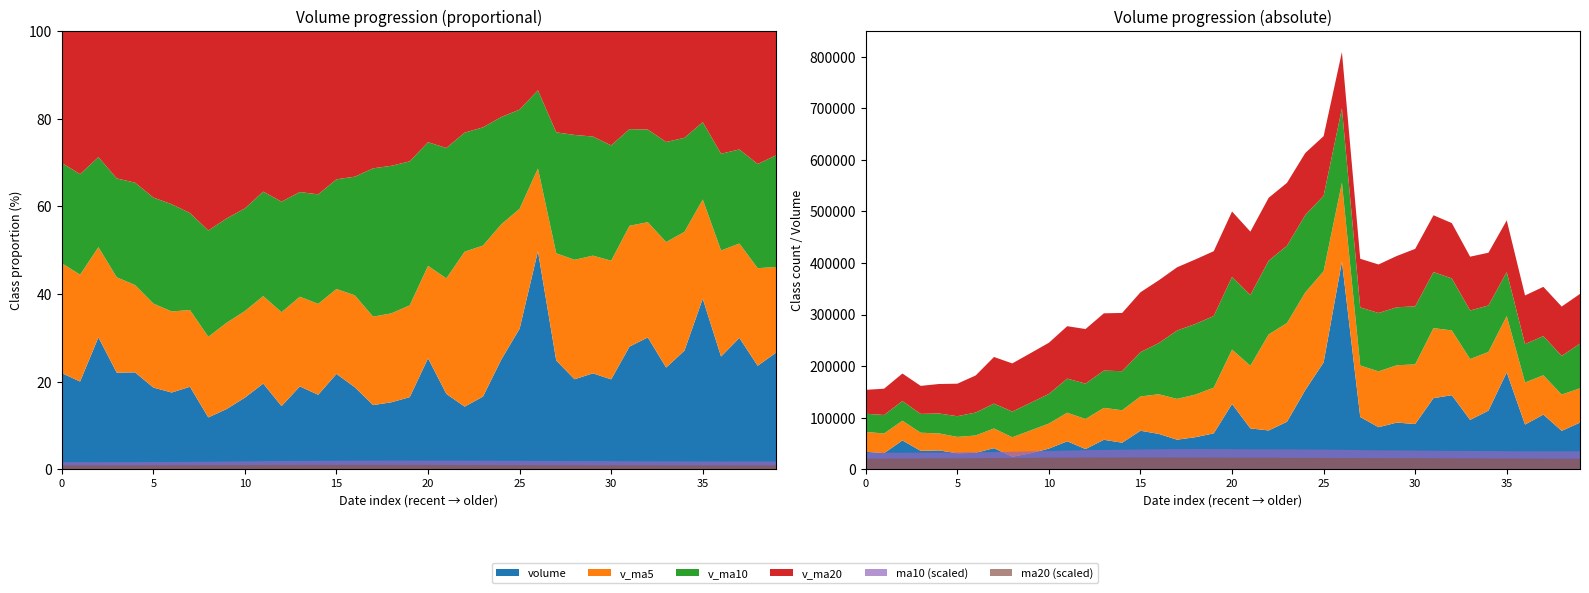

Reading right to left, transcribe all the data shown in this chart.

volume: 90494.0	74539.0	106066.4	86699.0	187985.4	113675.5	95689.0	143642.0	137904.0	87697.2	90560.9	81565.9	101341.1	402674.0	207281.0	153584.2	92129.2	75249.5	79244.6	126635.4	69627.0	62214.8	57373.5	68599.0	74702.0	51544.0	57202.0	39198.0	54272.5	40142.5	30946.0	24289.5	40999.5	31859.9	30948.3	36579.0	35650.2	55916.6	31287.1	33806.8
v_ma5: 66499.1	70261.7	76192.6	81555.4	109156.8	113793.1	118023.1	125538.2	135779.2	115721.6	111098.6	108274.0	99813.8	152767.8	176684.6	189289.2	191401.9	186183.6	121497.7	105368.6	88577.1	82594.3	79019.1	76889.9	66503.3	62886.7	61884.1	58249.0	55383.7	48471.8	44352.2	37769.7	38130.0	33647.5	31808.7	32935.2	35207.4	38190.8	38076.2	38647.9
v_ma10: 86593.3	75046.2	75917.2	74434.0	85170.1	90146.1	94142.4	100865.4	108667.3	112439.1	112445.8	113148.5	112676.0	144273.5	146203.1	150193.9	149838.0	142998.7	137132.8	141026.6	138933.2	136998.1	132601.3	99193.8	85935.9	75731.9	72239.2	68634.0	66136.8	57487.5	53619.4	49826.9	48189.5	44515.6	40140.2	38643.7	36488.6	38160.4	35861.9	35228.3
v_ma20: 96432.3	95685.6	95559.6	94312.4	100306.5	102233.9	104332.6	107264.6	110161.5	111461.5	99519.6	94097.4	94296.6	109353.7	115686.6	120170.0	121990.2	121932.1	122900.0	126732.9	125689.5	125073.3	122638.7	121733.7	116069.5	112962.9	111038.6	105816.4	101634.8	99257.1	96276.3	93412.5	90395.4	71854.7	63038.1	57187.8	54363.9	53397.2	50999.3	46357.9
ma10: 7.0	7.0	7.0	7.0	7.0	7.1	7.1	7.1	7.2	7.3	7.3	7.4	7.5	7.6	7.6	7.7	7.7	7.7	7.7	7.8	7.8	7.9	7.8	7.8	7.7	7.6	7.5	7.4	7.3	7.1	6.9	6.8	6.7	6.6	6.5	6.5	6.5	6.4	6.4	6.4
ma20: 6.8	6.8	6.9	6.9	6.9	7.0	7.0	7.1	7.1	7.2	7.1	7.2	7.2	7.3	7.3	7.4	7.4	7.4	7.5	7.5	7.6	7.6	7.6	7.7	7.7	7.6	7.6	7.6	7.5	7.4	7.4	7.3	7.2	7.2	7.1	7.0	7.0	6.9	6.8	6.8